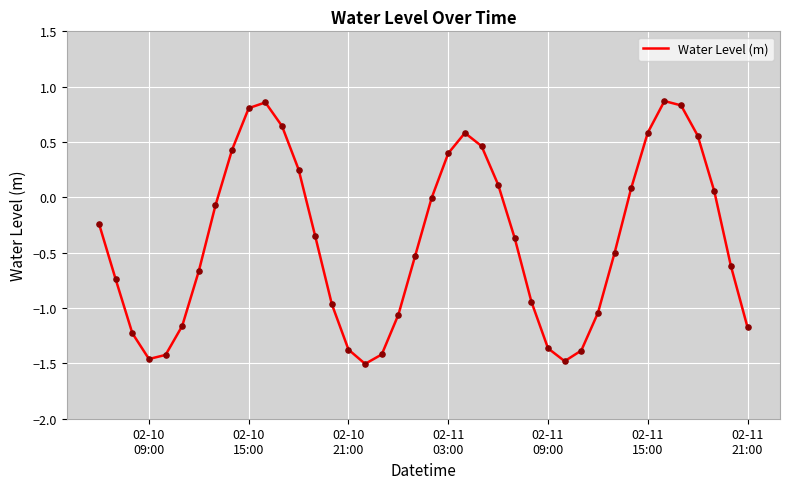

Does the chart have visible grid lines?

Yes